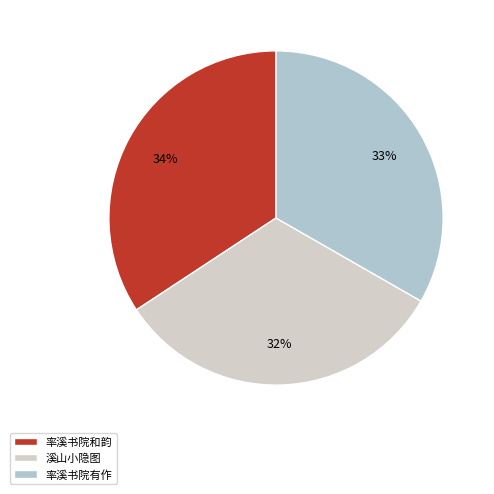

How many slices are in this pie chart?

3